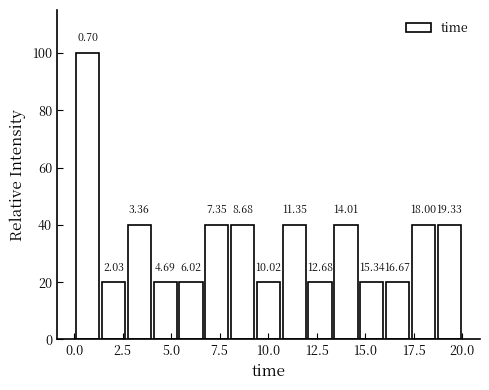

Around what value on the x-axis is the tallest bar? Give the approximate position of its centre, as read against the axis.

0.5